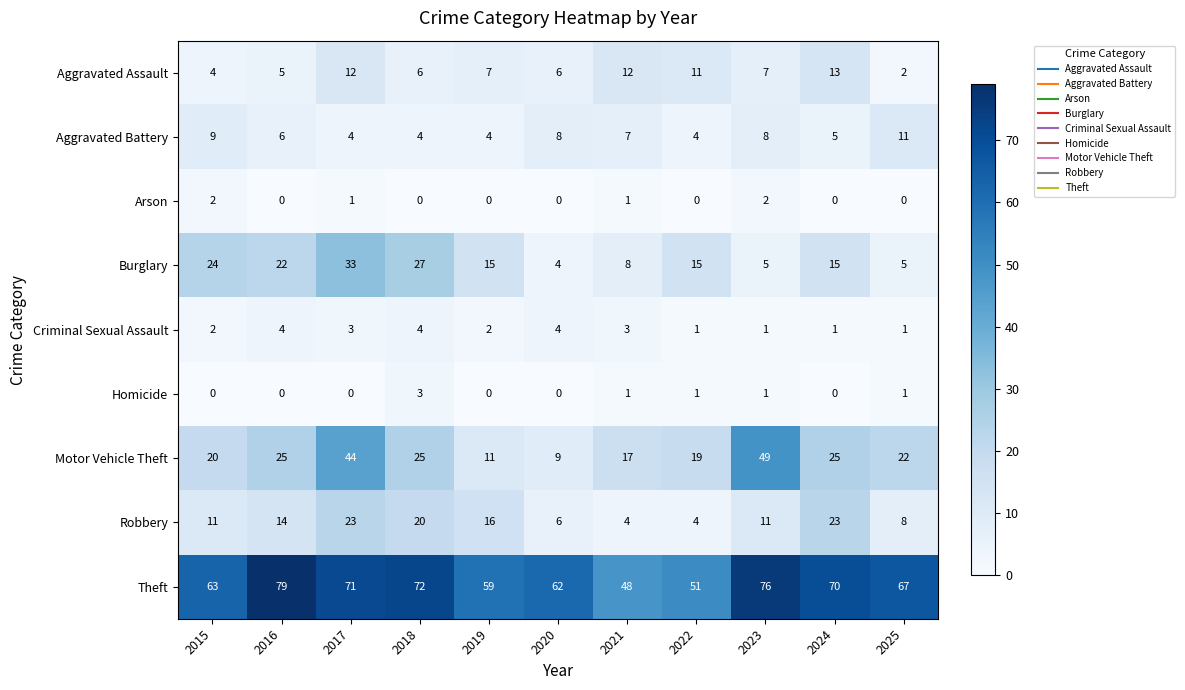

Is it true that Burglary equals 38 at 2015?

False